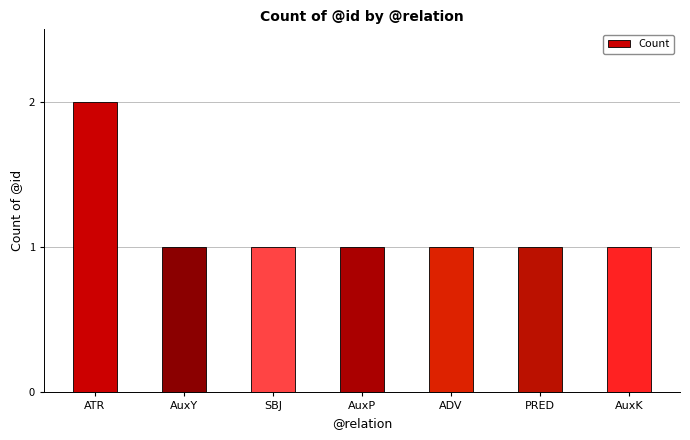

What is the average value?

1